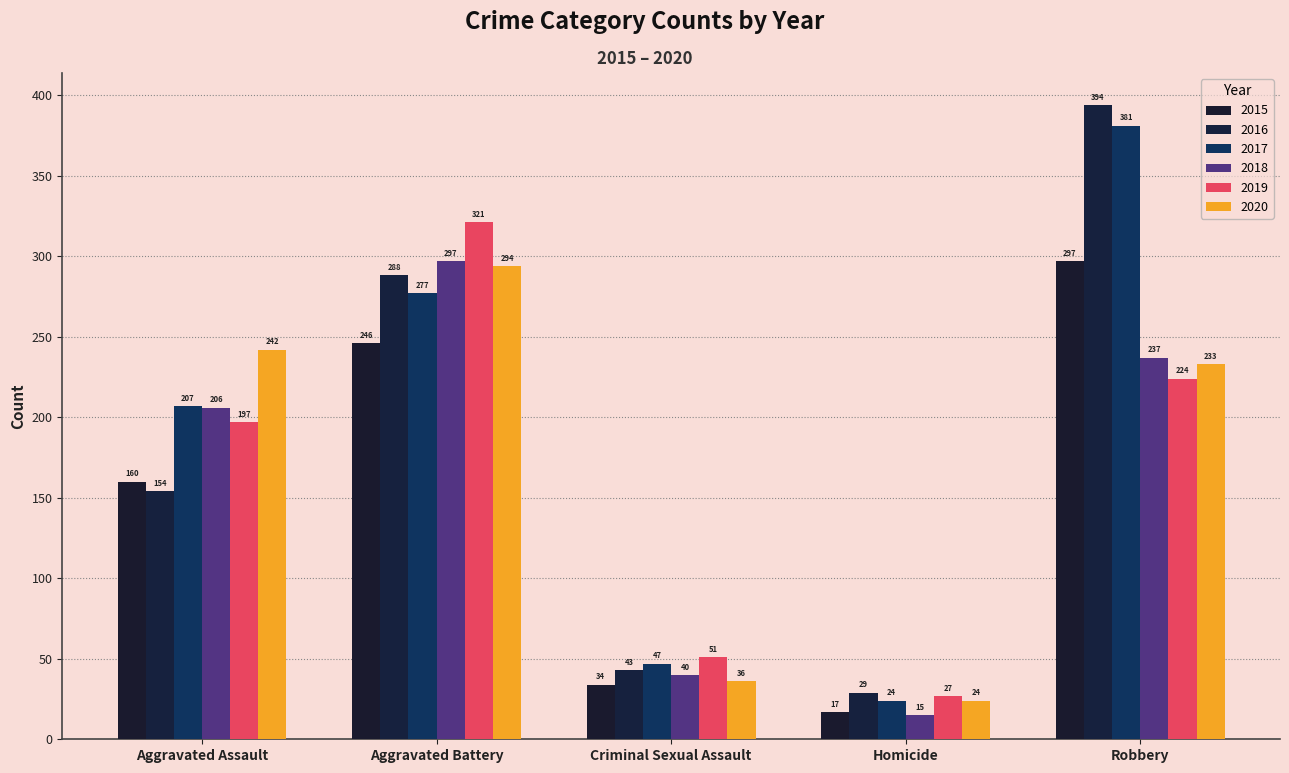

What is the highest value of the 2016 series?

394